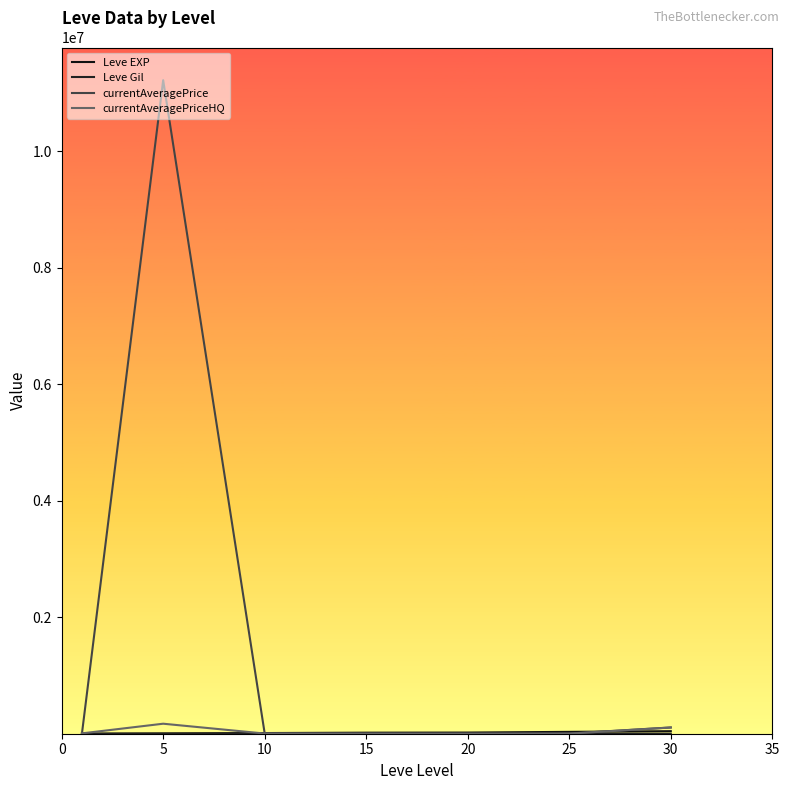

Which series has the largest range (max minus min)?

currentAveragePrice